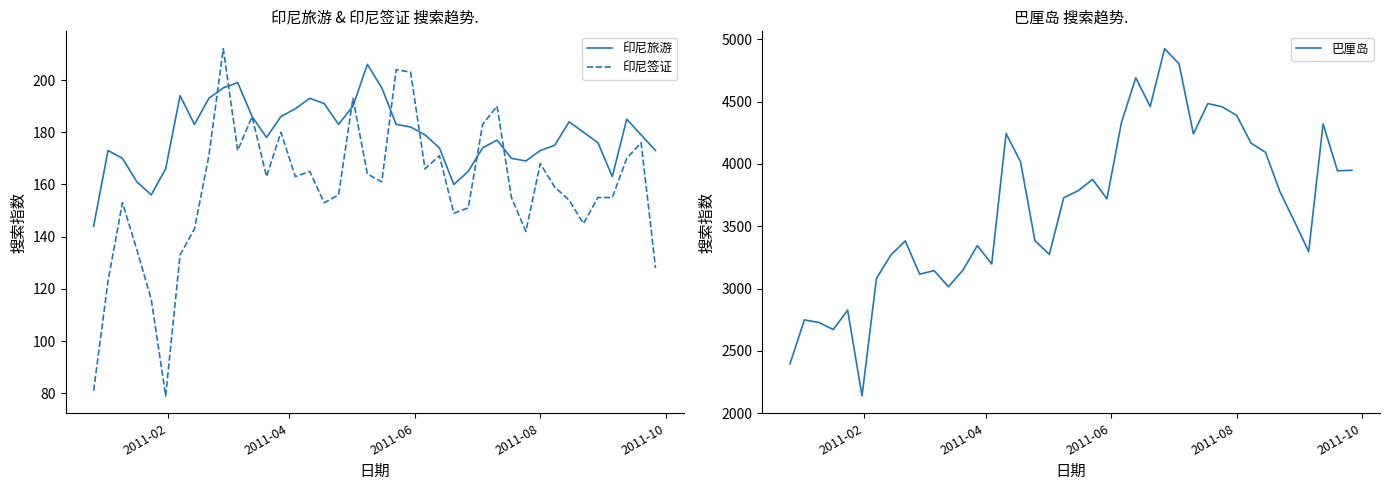

What is the average value of the 印尼旅游 series?

179